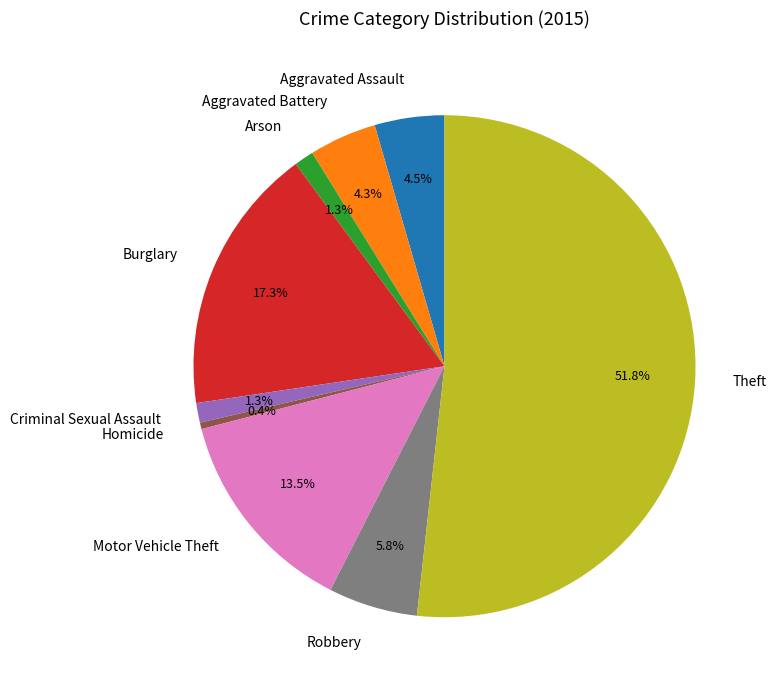

What is the majority slice?

Theft